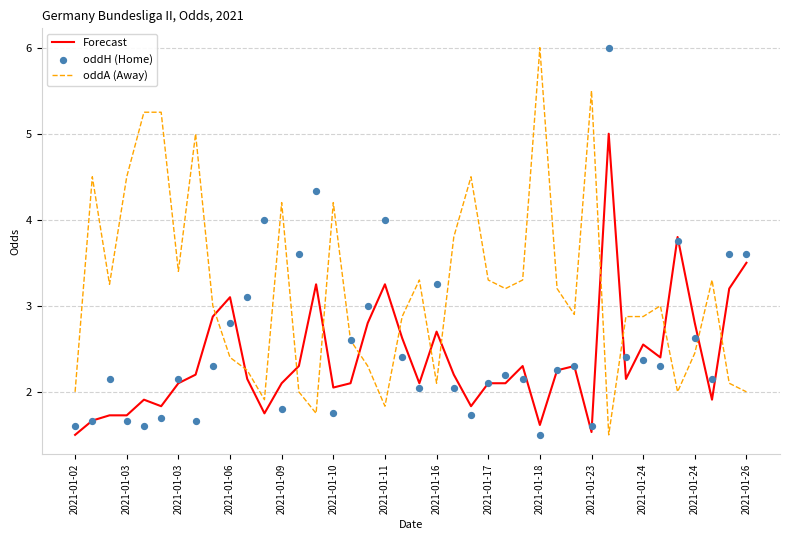

What are all the series names shown in the legend?

Forecast, oddA (Away), oddH (Home)